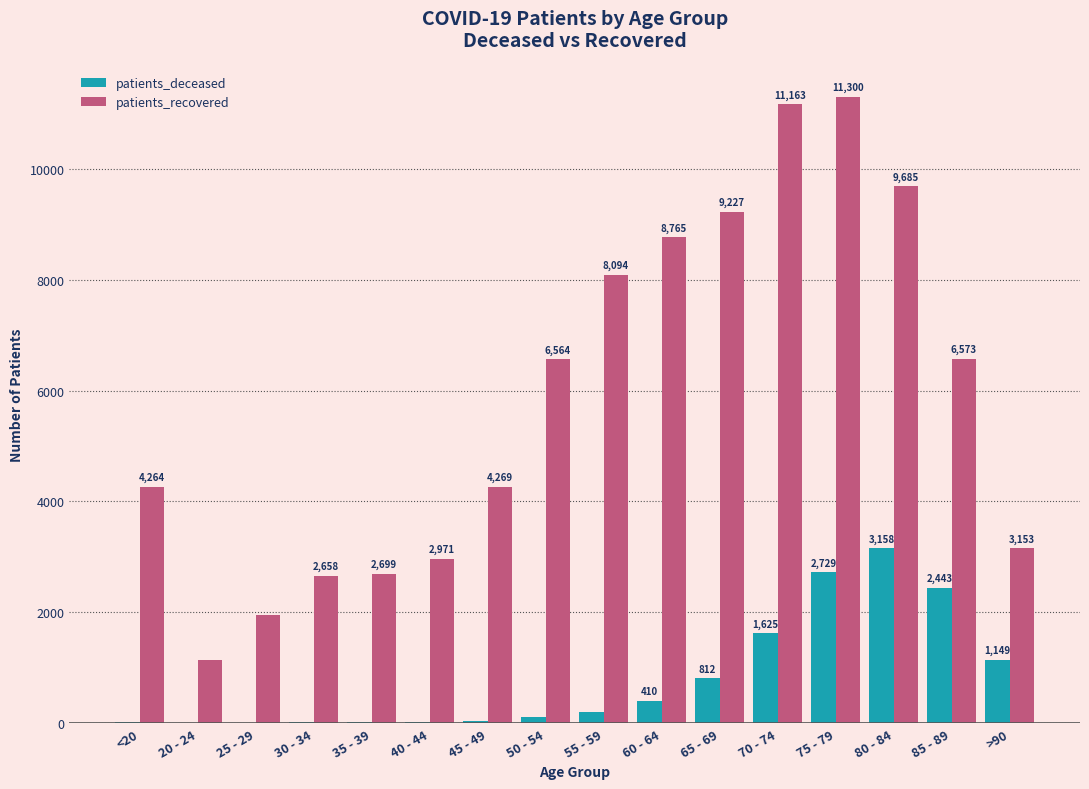

True or false: patients_deceased has a value of 1149 at >90.

True